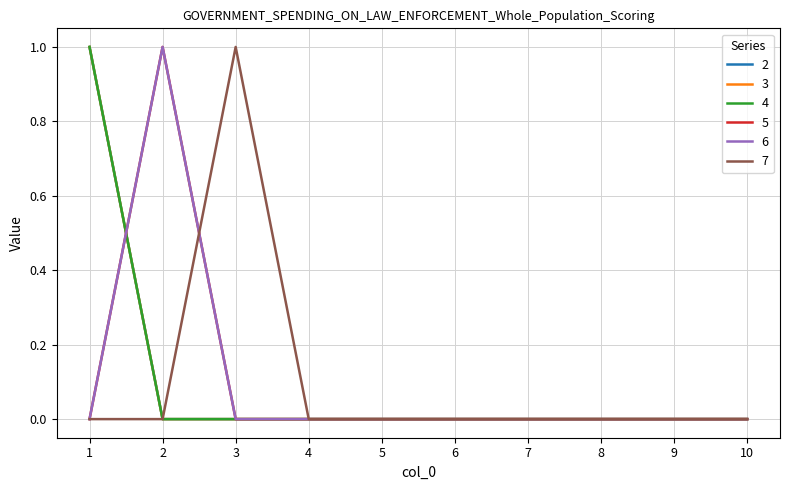

Where is the first local maximum for 5?

2